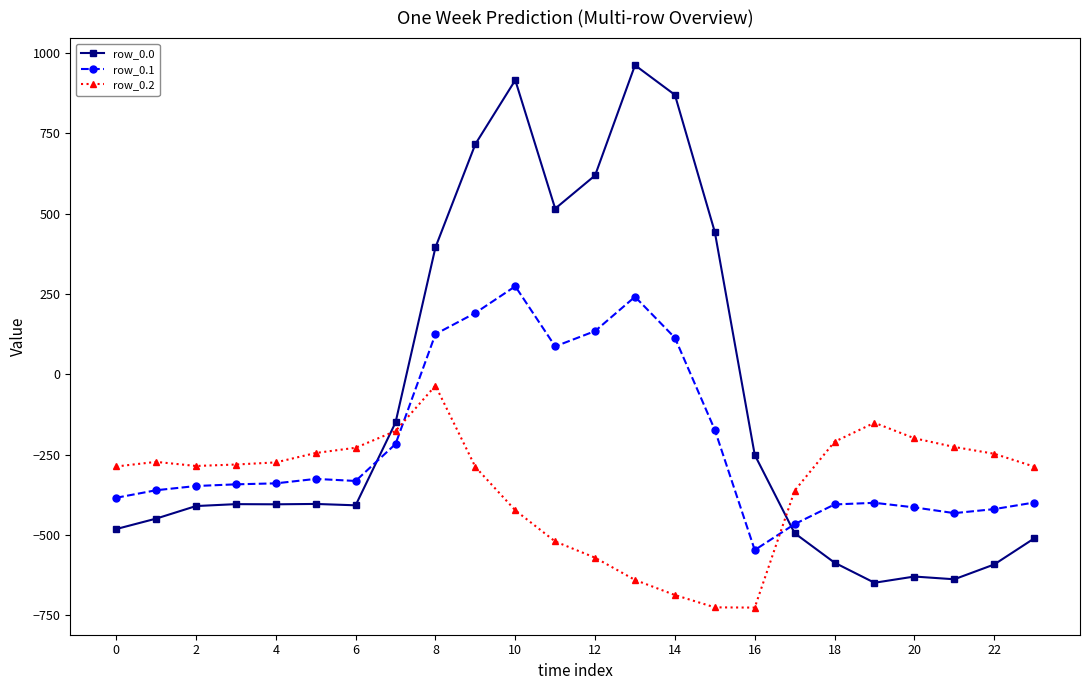

What is the value of the row_0.2 point at the 14th from the left?

-640.4